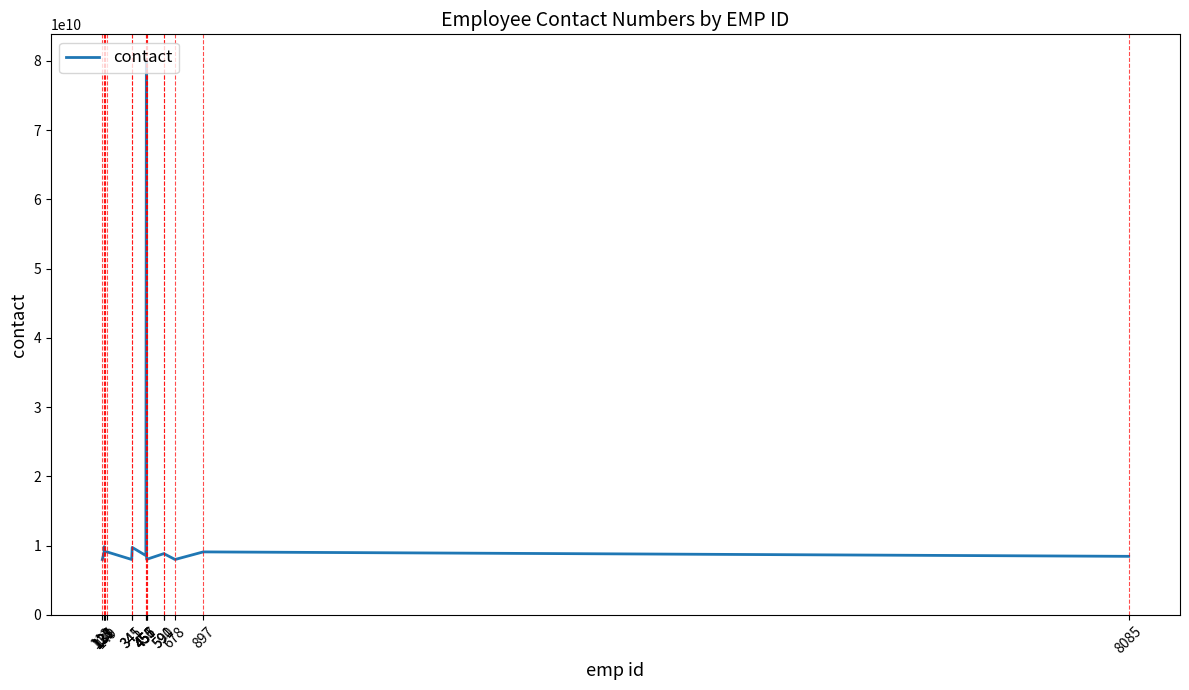

Is it true that the value at 345 is 13981449295?

False